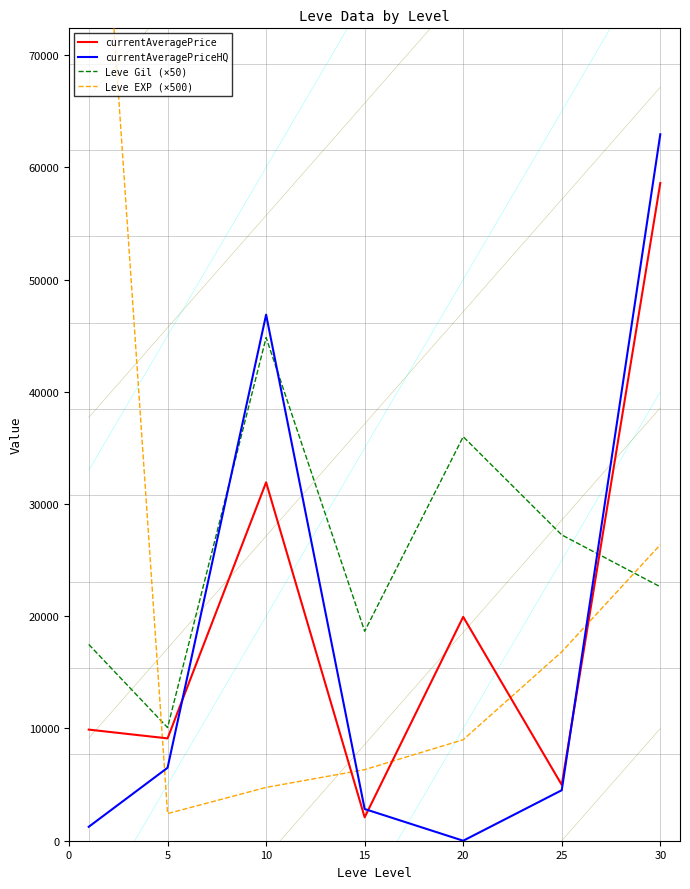

What is the value of the currentAveragePrice point at the 7th from the left?

58610.0